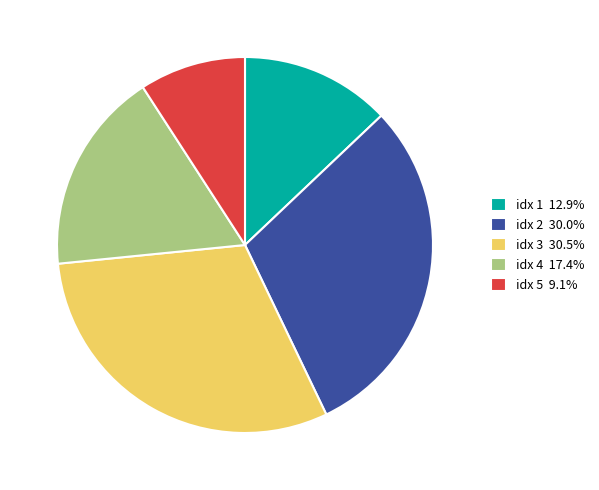

Is there any slice that represents more than half of the pie?

No